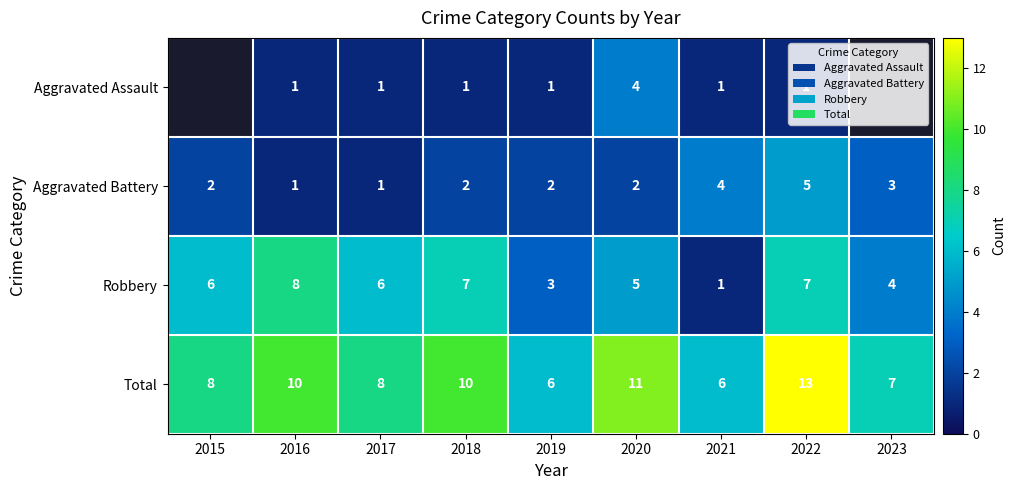

True or false: Aggravated Battery has a value of 0.6 at 2017.

False